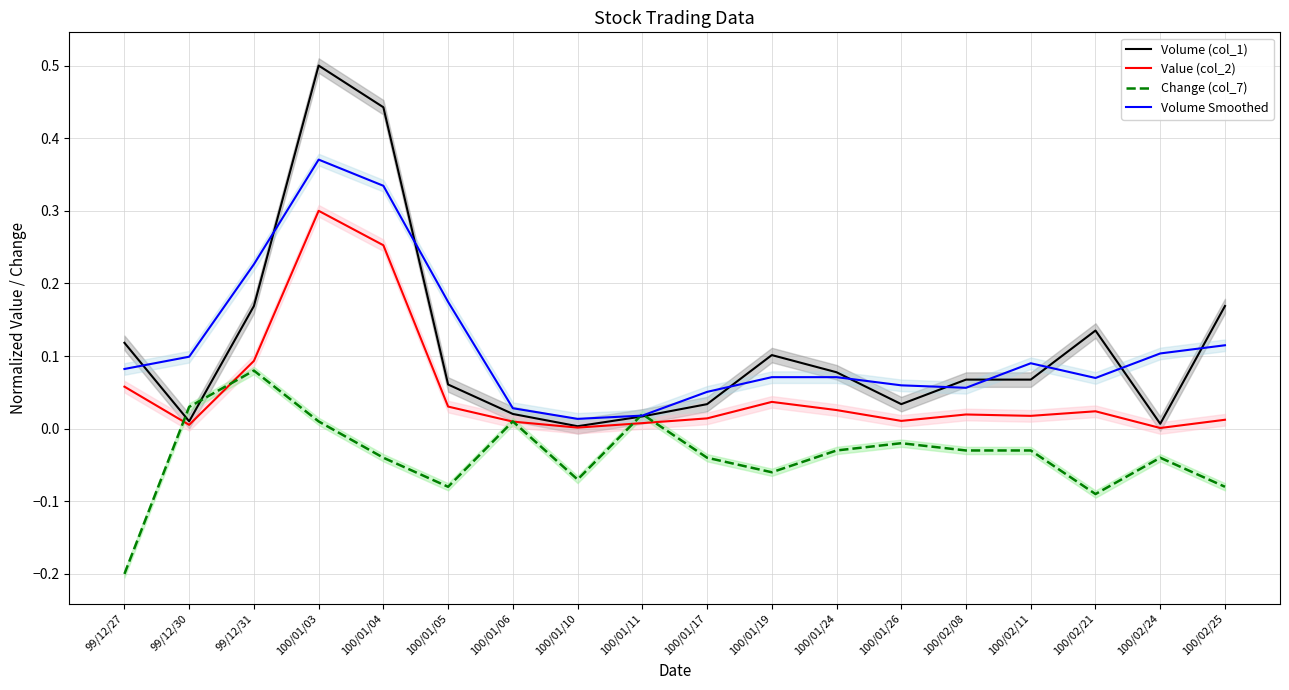

The Value (col_2) series shows 0.1 at 99/12/31. True or false?

True